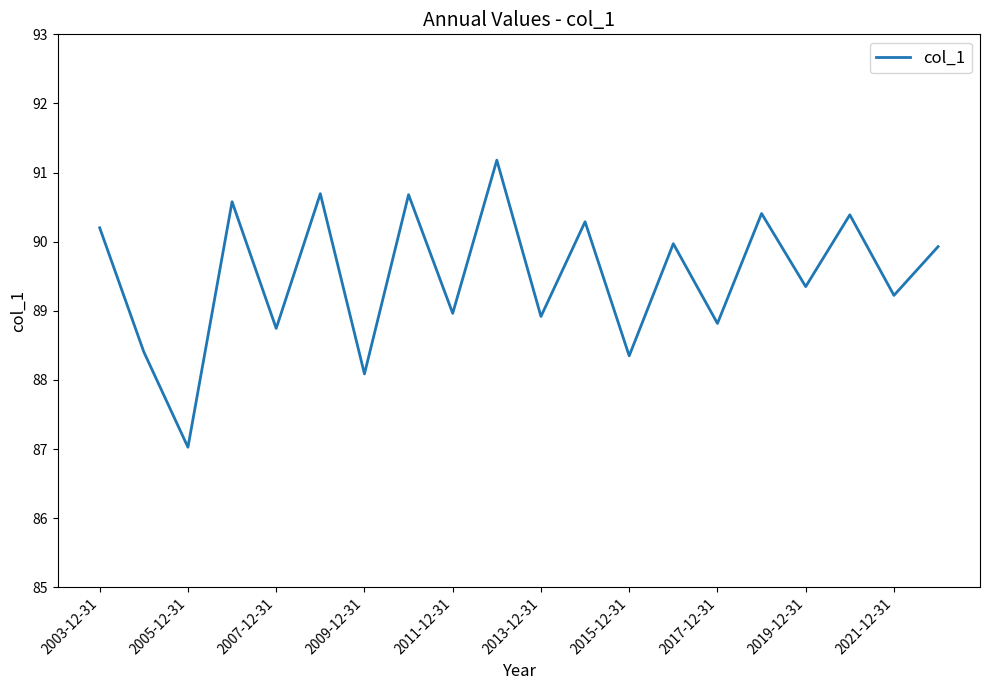

What is the smallest value displayed?

87.0